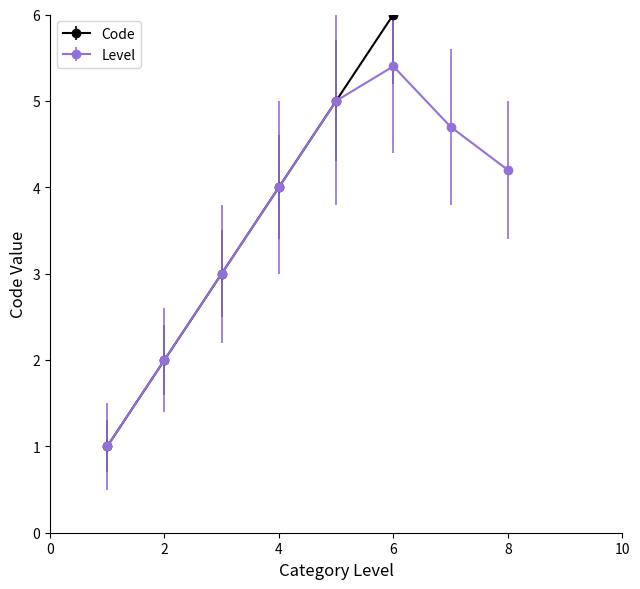

What is the minimum value for Level?

1.0